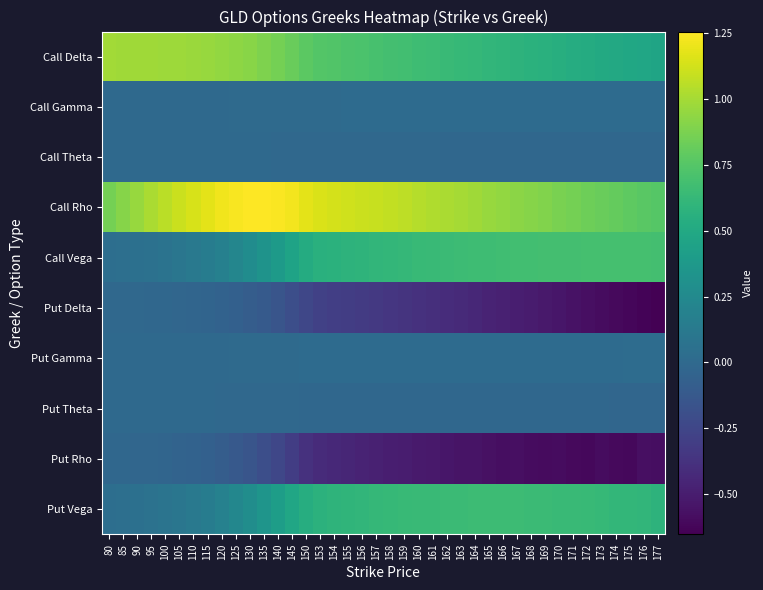

Between 80 and 115, which series saw the biggest shift?

Call Rho